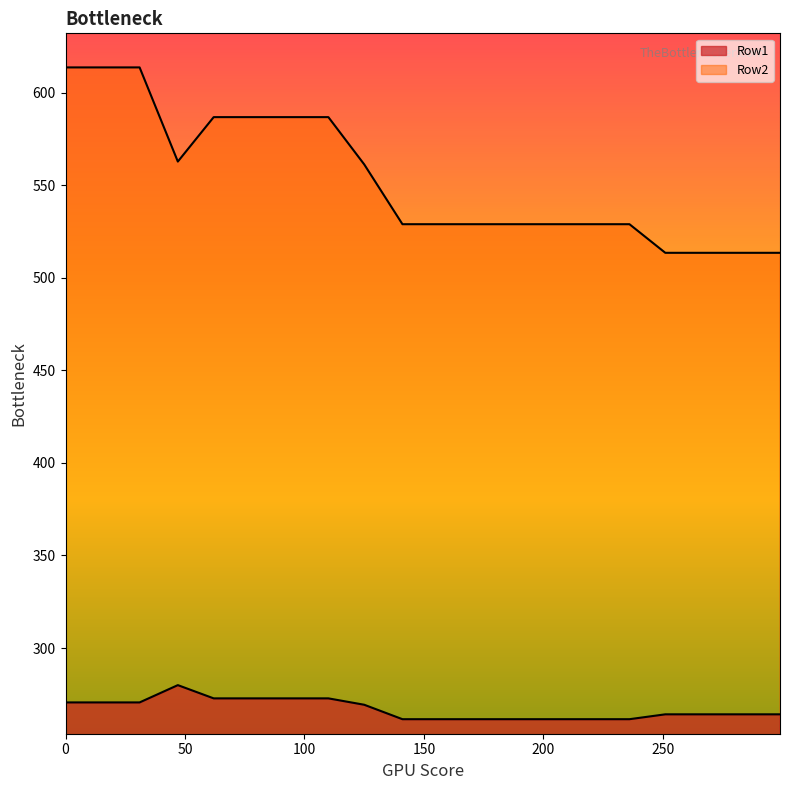

Count the number of categories in the chart.

20